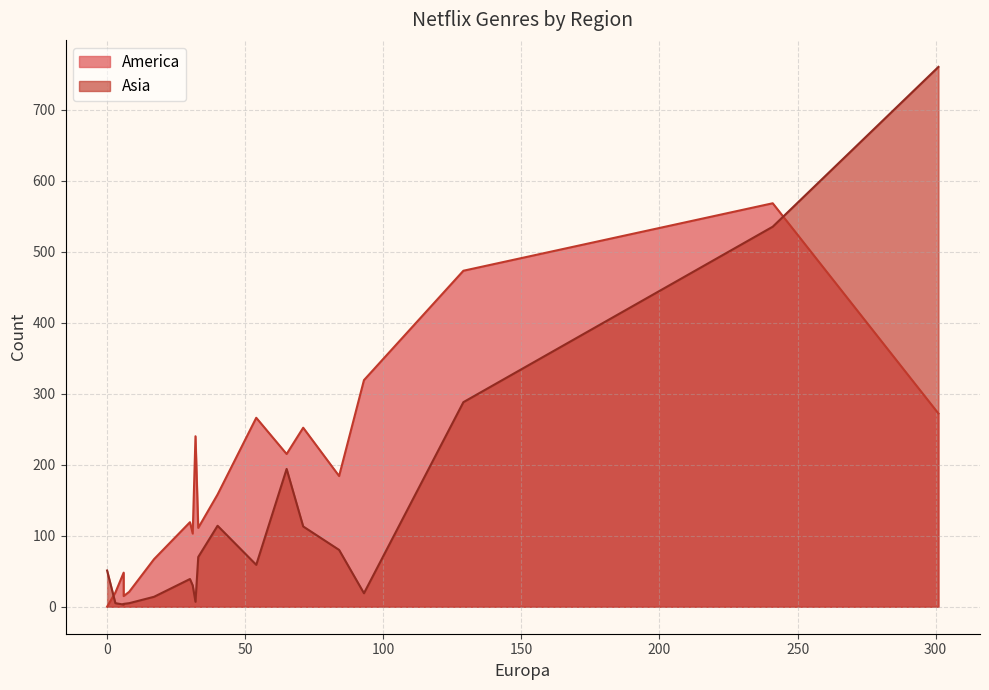

True or false: America and Asia intersect in this chart.

True